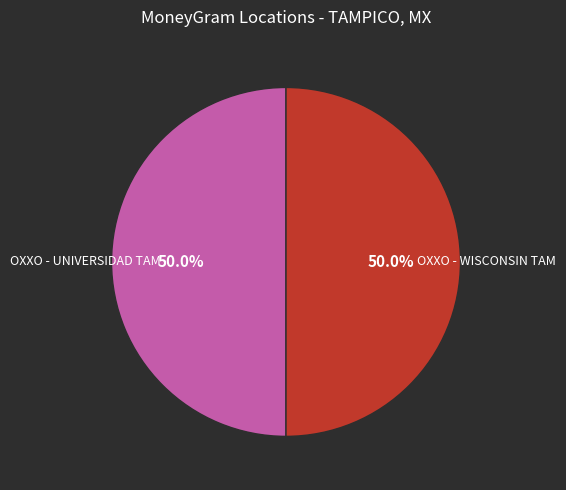

How many segments does this pie chart have?

2